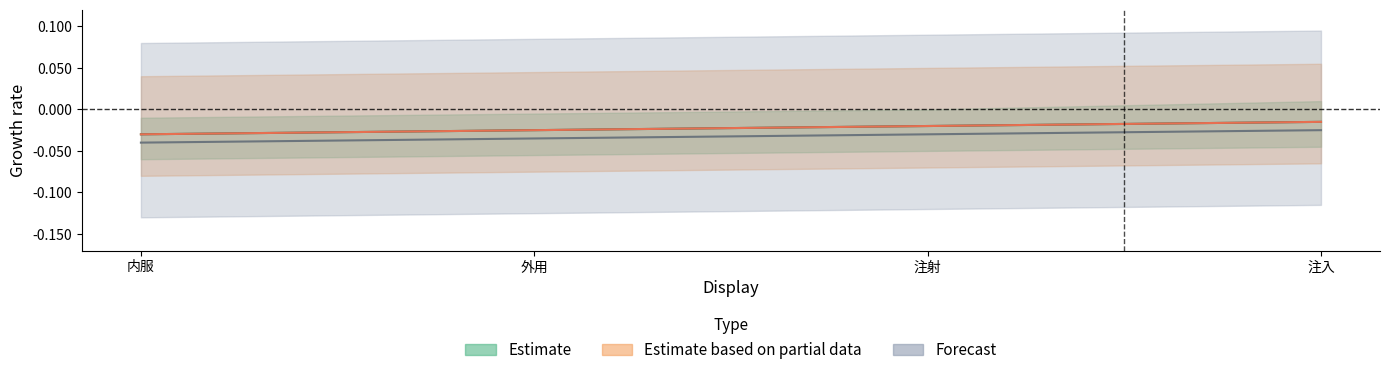

True or false: Estimate and Forecast intersect in this chart.

False